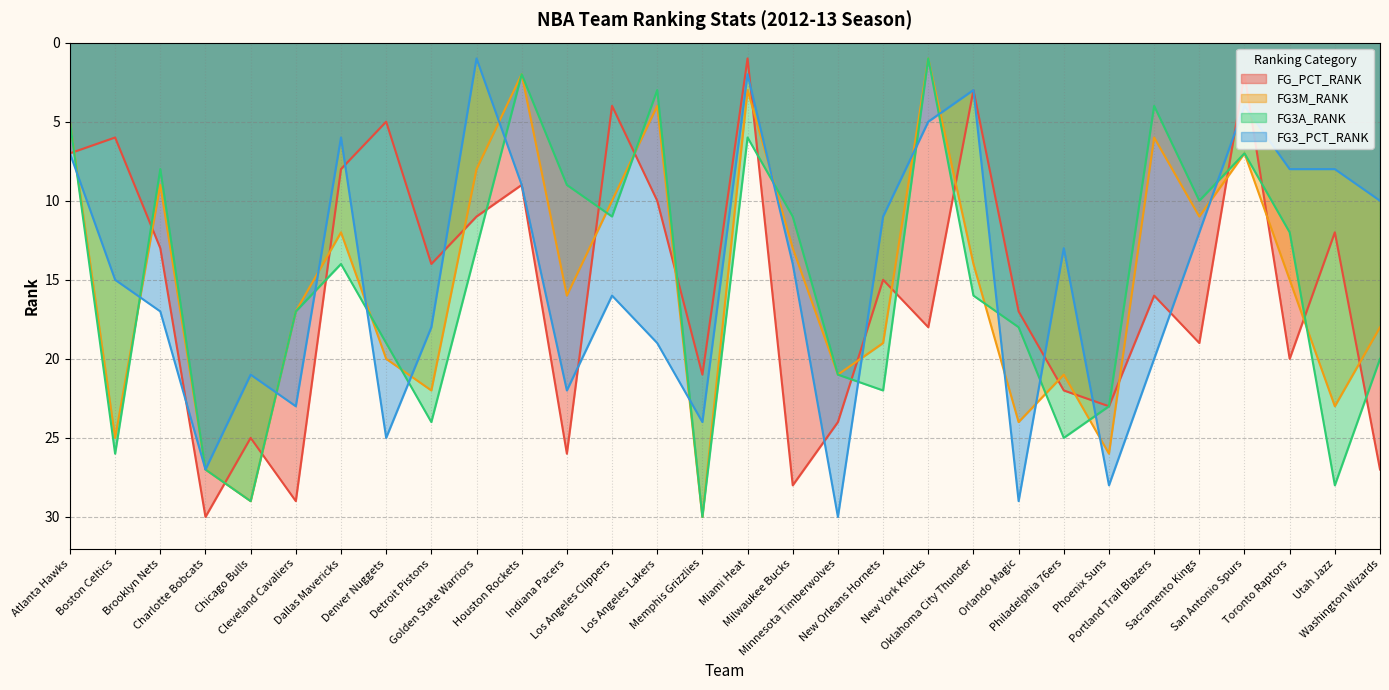

Which series has the largest total across all categories?

FG_PCT_RANK